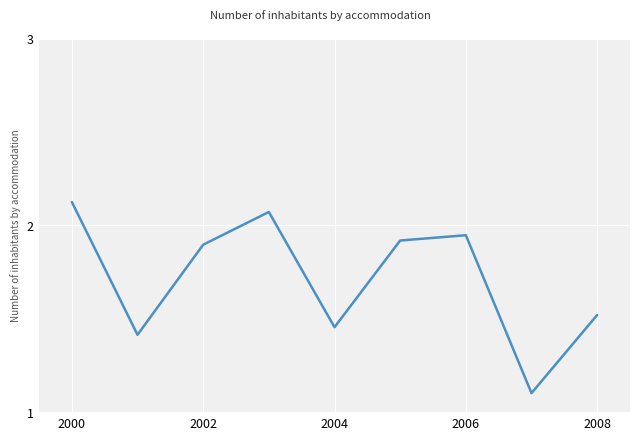

What is the minimum value shown in the chart?

1.1